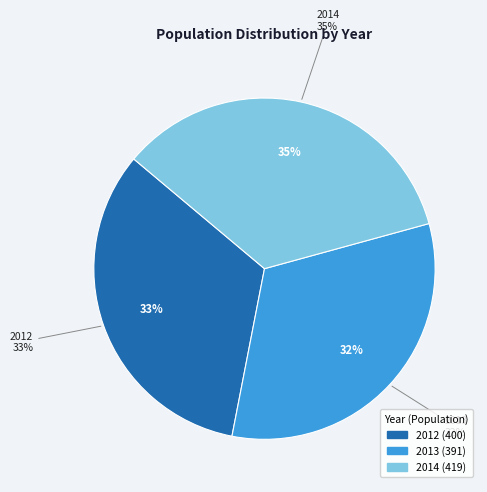

True or false: 2012 accounts for 20% of the total.

False